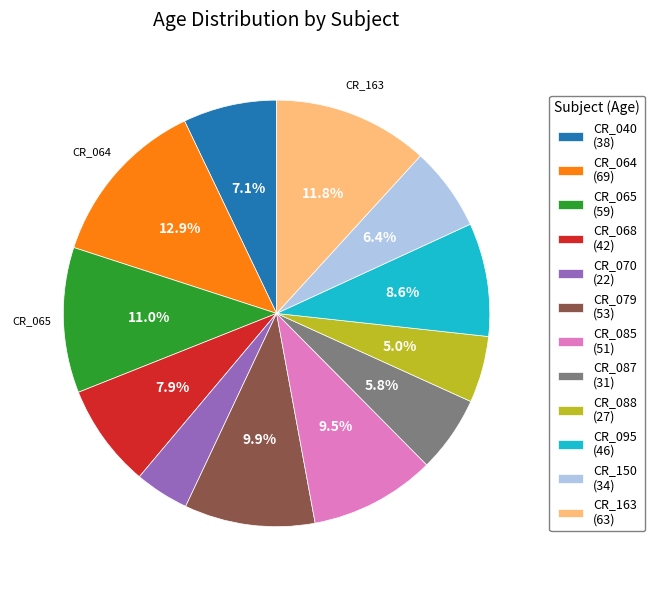

To the nearest percent, what is the combined percentage of CR_085 and CR_079?

19%